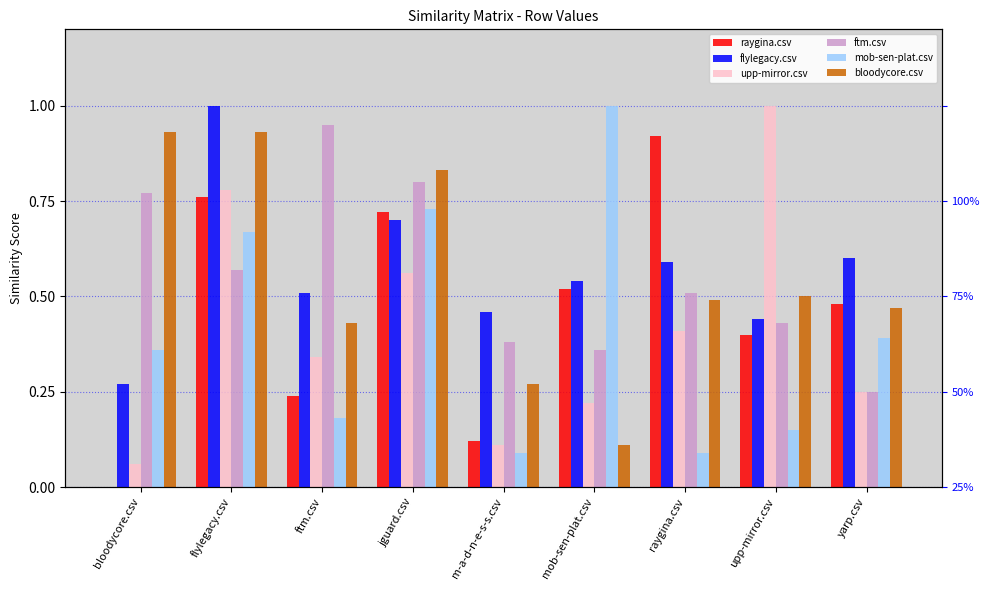

What is the difference between the bloodycore.csv values at bloodycore.csv and mob-sen-plat.csv?

0.8